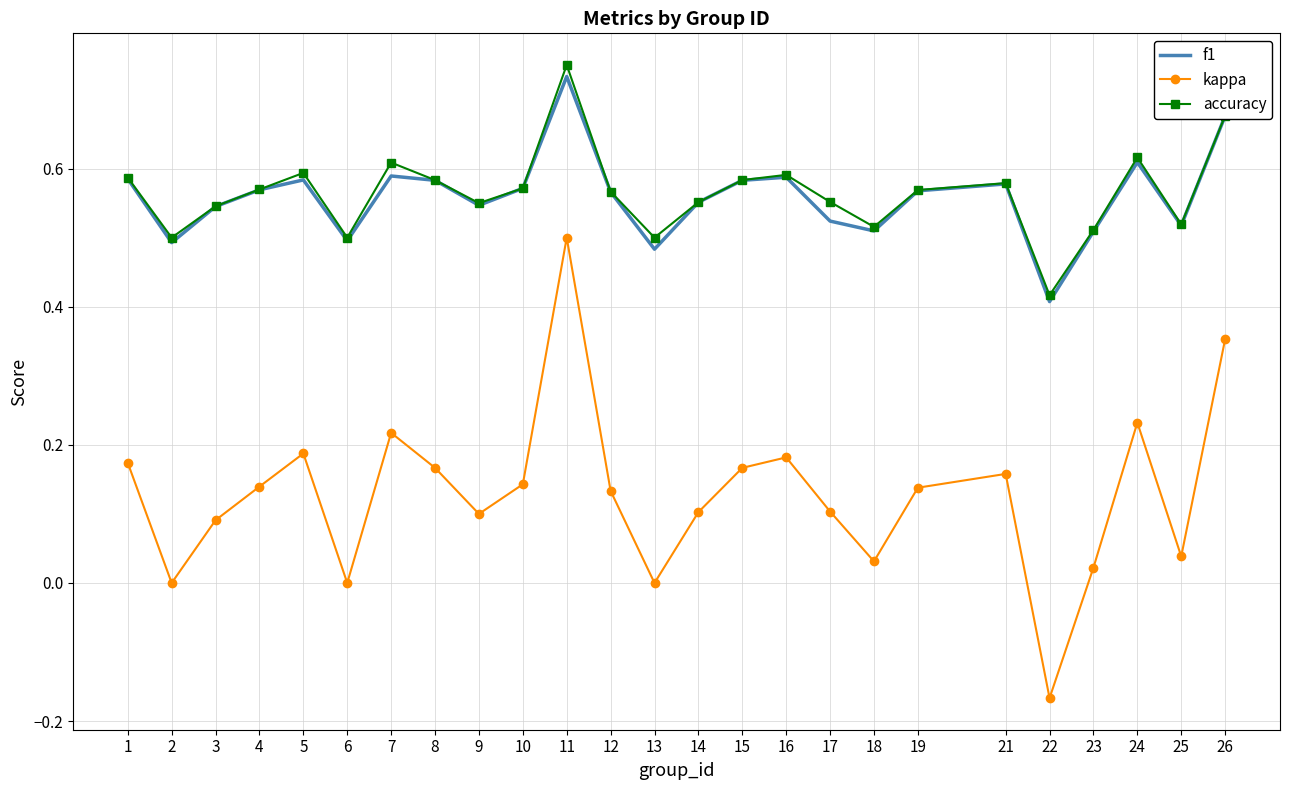

Rank the series by their maximum value, from lowest to highest.

kappa, f1, accuracy